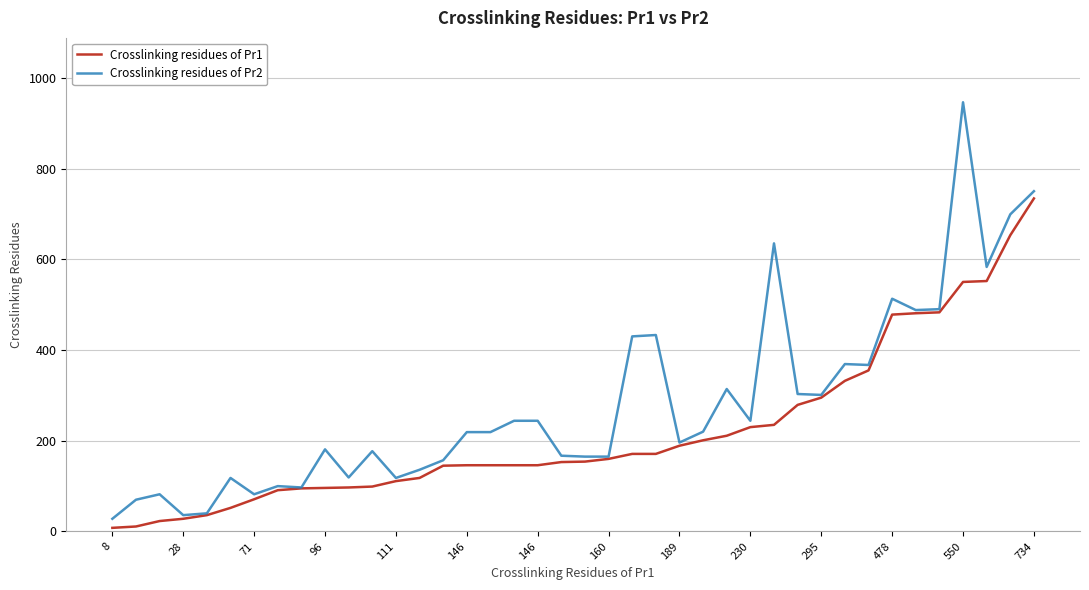

What is the greatest value displayed?

946